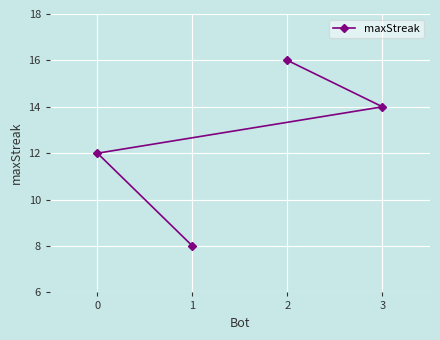

What is the average value?

12